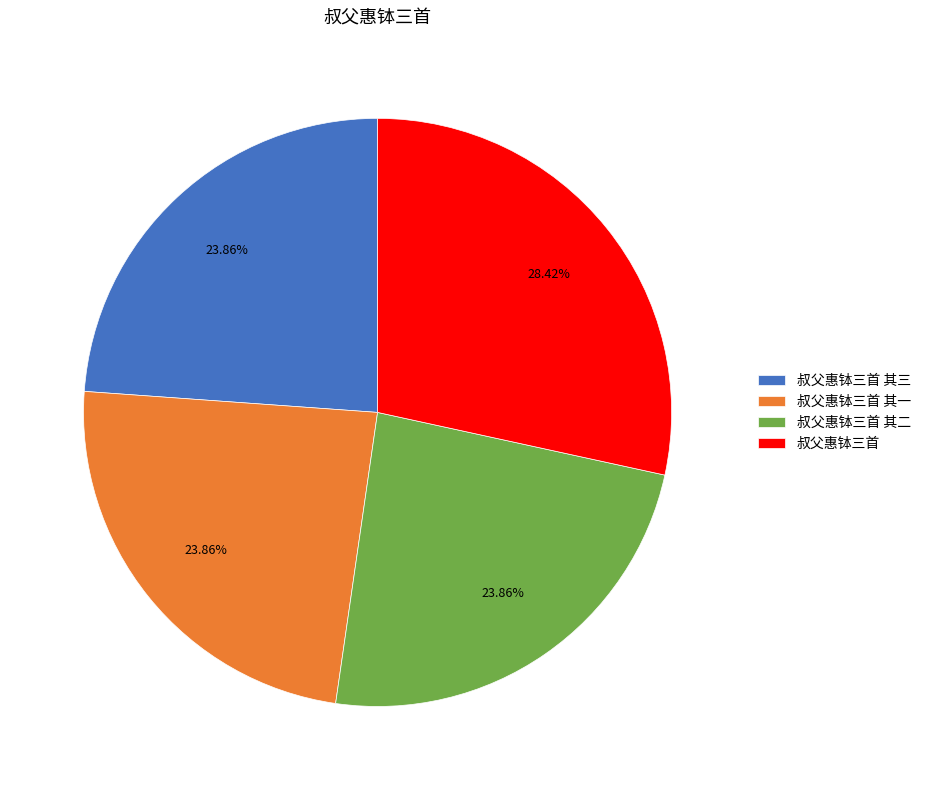

Which category has the biggest portion of the pie?

叔父惠钵三首